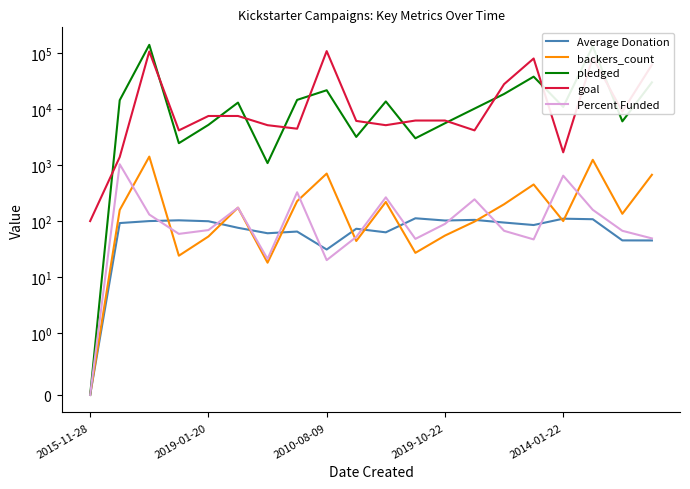

How many data points does each series have?

20